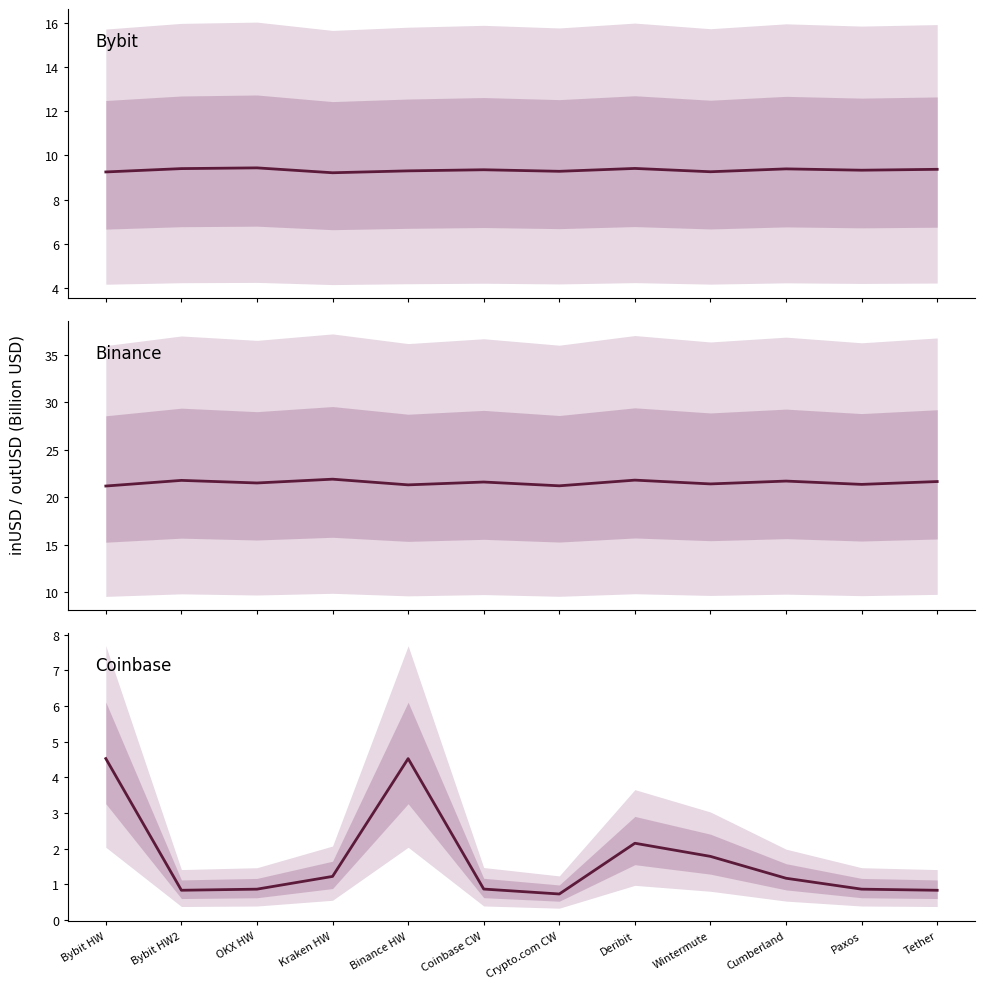

Reading left to right, extract all data points from this chart.

Bybit: 9.3	9.4	9.4	9.2	9.3	9.3	9.3	9.4	9.3	9.4	9.3	9.4
Binance: 21.2	21.8	21.5	21.9	21.3	21.6	21.2	21.8	21.4	21.7	21.4	21.6
Coinbase: 4.5	0.8	0.9	1.2	4.5	0.9	0.7	2.1	1.8	1.2	0.9	0.8